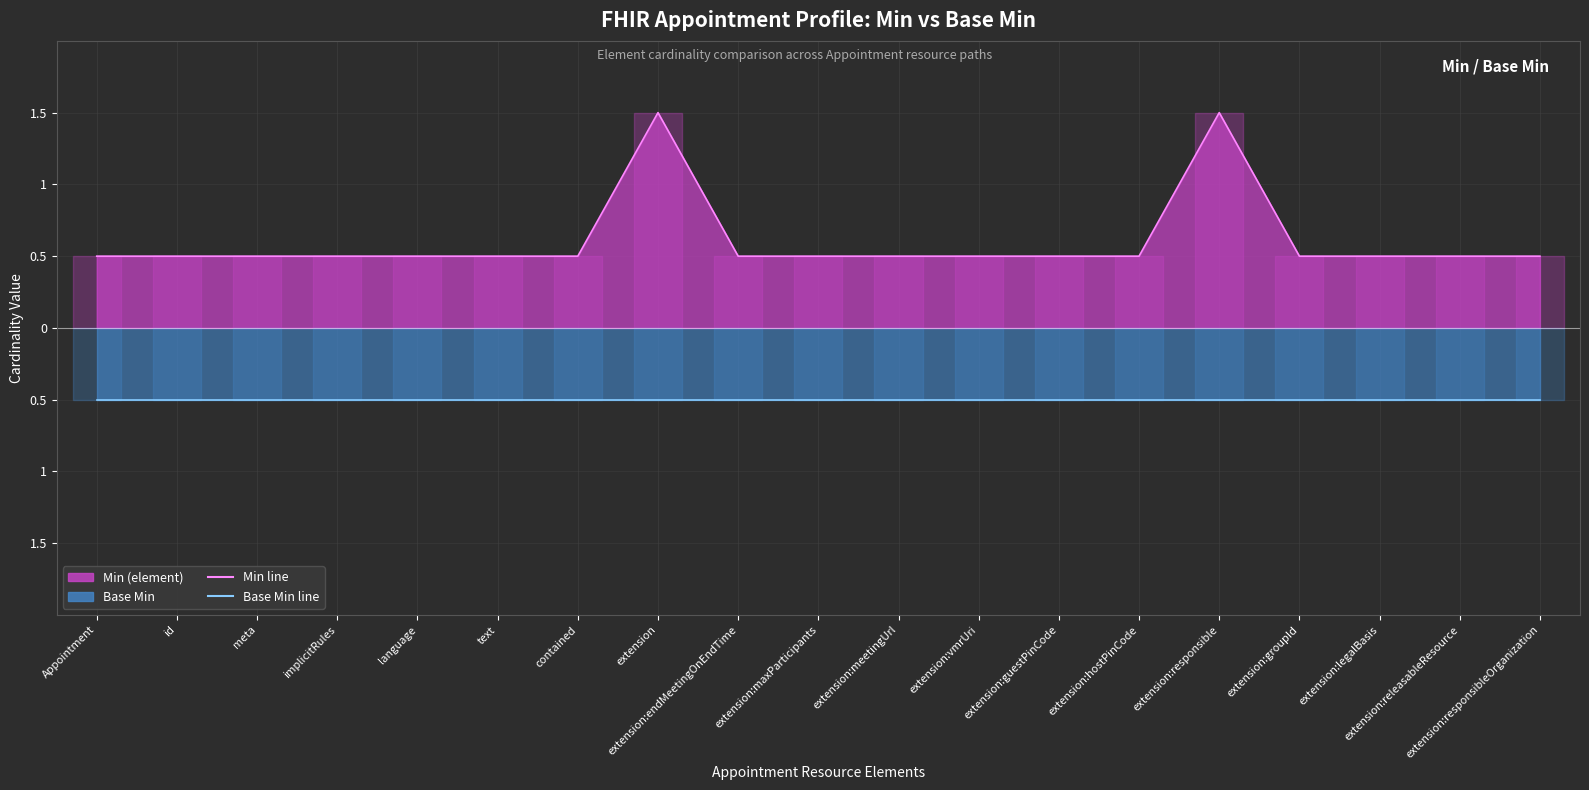

How many Min line values are between 0 and 1?

17